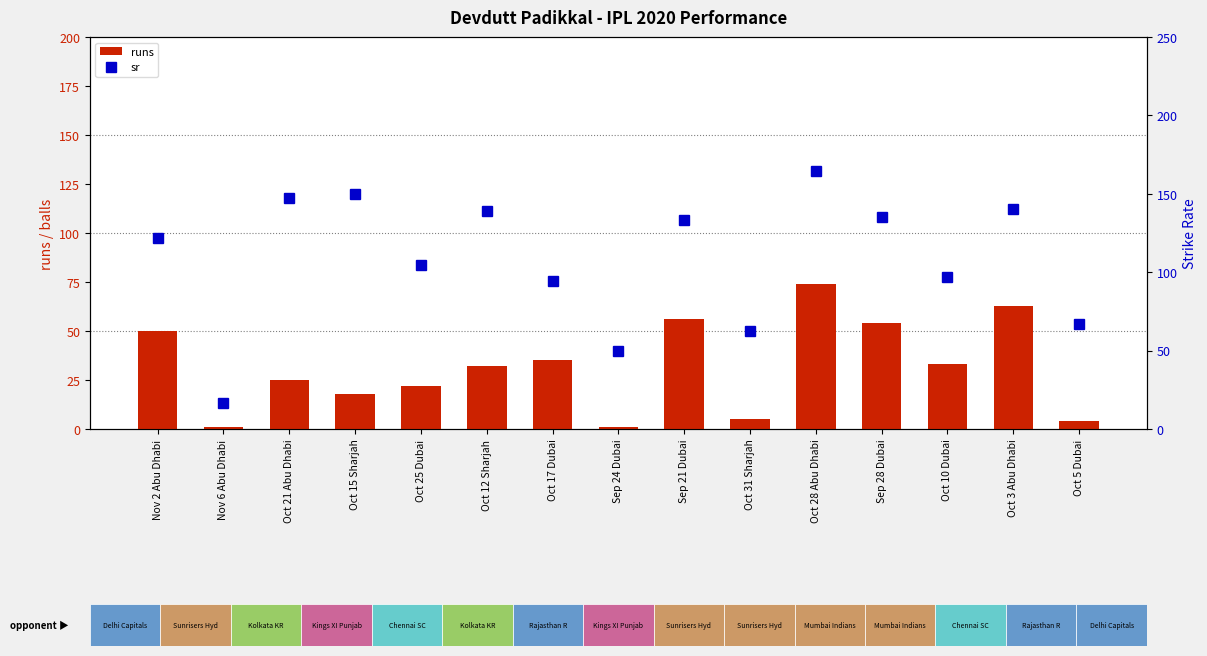

What position from the left is Oct 31 Sharjah?

10